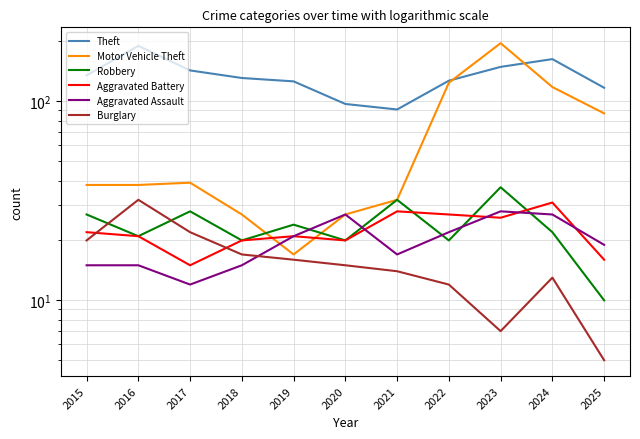

True or false: Motor Vehicle Theft and Burglary intersect in this chart.

False